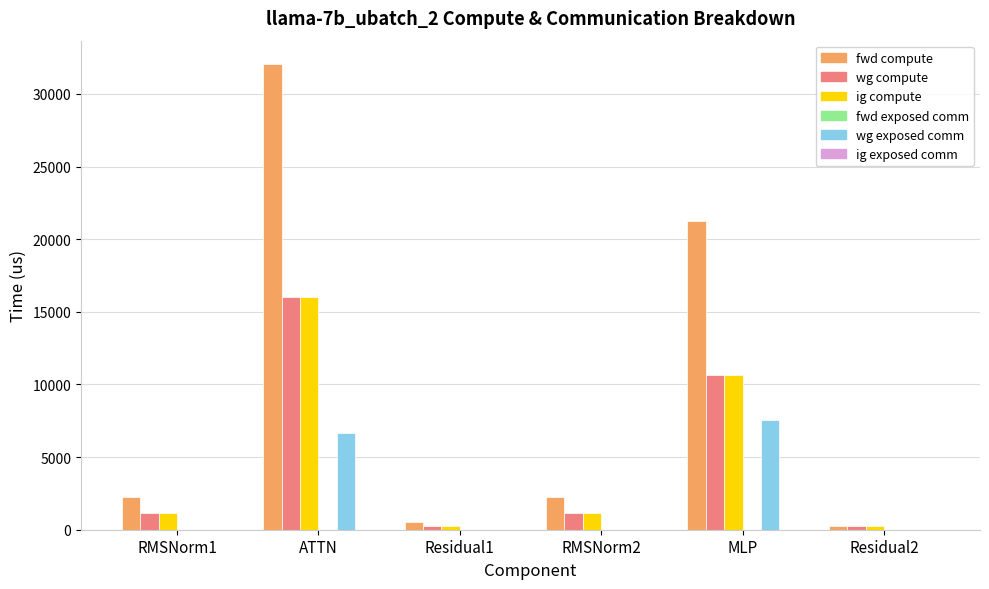

How many values in the fwd compute series exceed 2274?

4